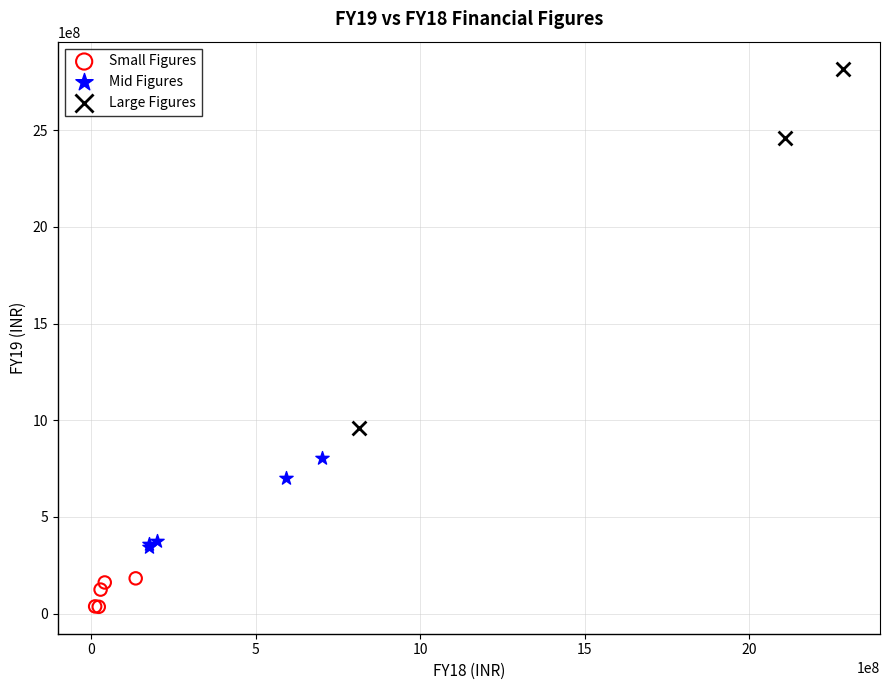

Which series contains the lowest Y value?

Small Figures